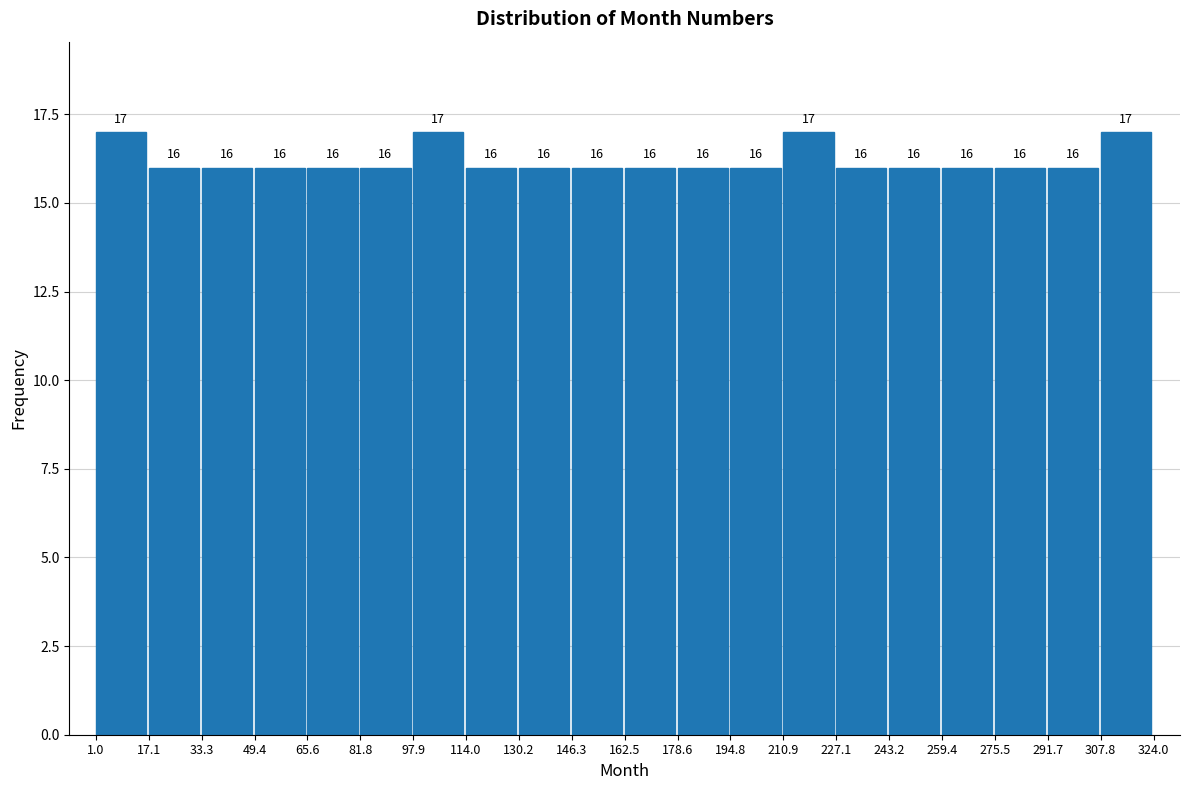

Reading left to right, list every bar in this chart as the range it spans on the x-axis followed by its height.

1.0 to 17.1: 17
17.1 to 33.3: 16
33.3 to 49.4: 16
49.4 to 65.6: 16
65.6 to 81.8: 16
81.8 to 97.9: 16
97.9 to 114.0: 17
114.0 to 130.2: 16
130.2 to 146.3: 16
146.3 to 162.5: 16
162.5 to 178.6: 16
178.6 to 194.8: 16
194.8 to 210.9: 16
210.9 to 227.1: 17
227.1 to 243.2: 16
243.2 to 259.4: 16
259.4 to 275.5: 16
275.5 to 291.7: 16
291.7 to 307.8: 16
307.8 to 324.0: 17